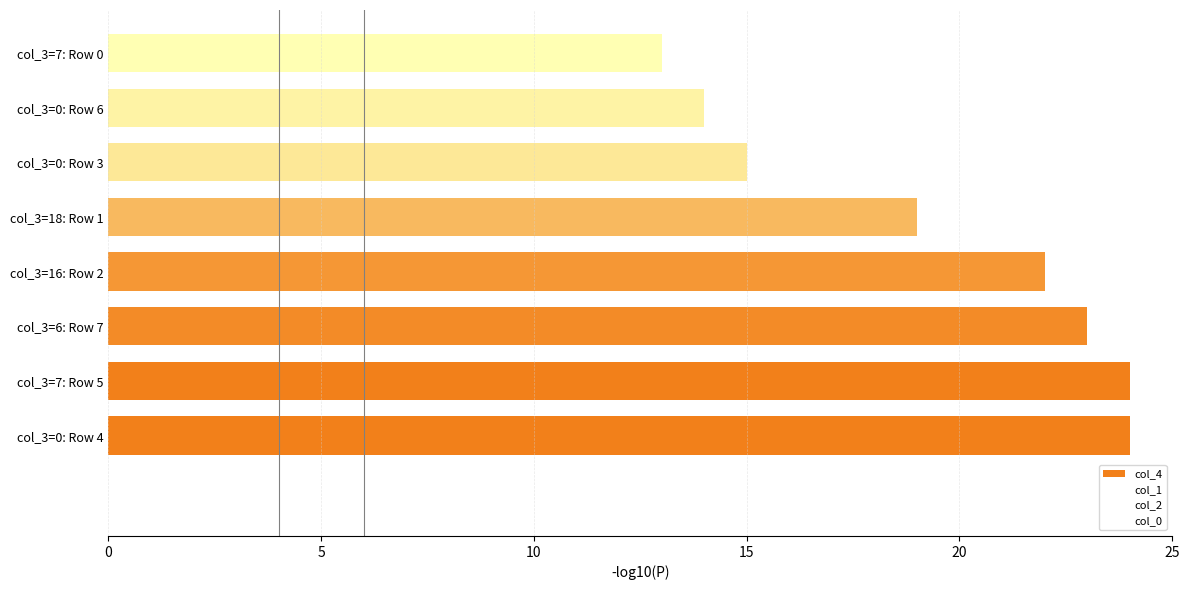

Reading left to right, what are all the values shown in this chart?

col_4: 24	24	23	22	19	15	14	13
col_1: 0	10	7	17	5	2	17	1
col_2: 5	10	0	7	13	0	6	17
col_0: 5	3	22	8	6	3	8	9